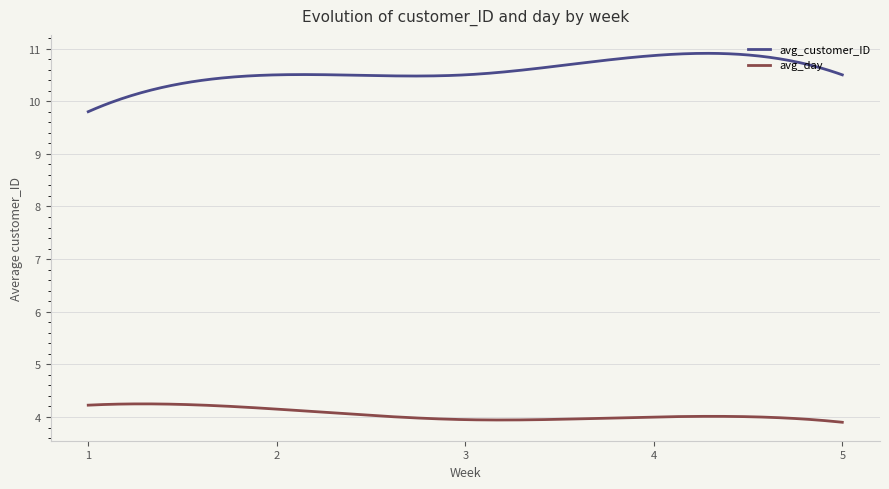

True or false: avg_customer_ID and avg_day intersect in this chart.

False